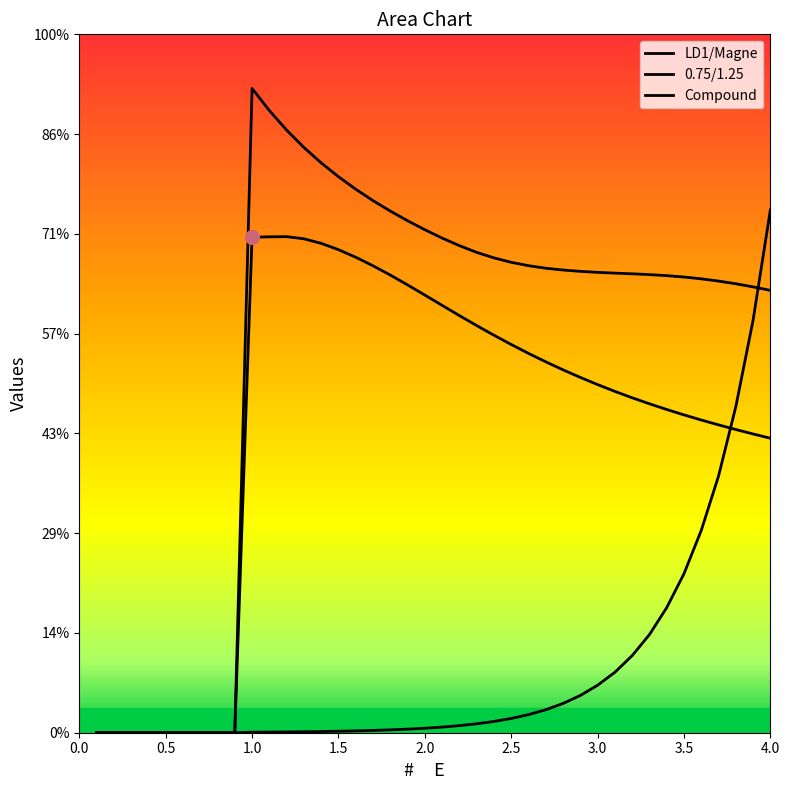

Reading right to left, what are all the values shown in this chart?

LD1/Magne: 0.9	0.9	0.9	0.9	0.9	0.9	0.9	0.9	0.9	0.9	0.9	0.9	0.9	0.9	0.9	0.9	1.0	1.0	1.0	1.0	1.0	1.0	1.0	1.1	1.1	1.1	1.1	1.2	1.2	1.2	1.3	0.0	0.0	0.0	0.0	0.0	0.0	0.0	0.0	0.0
0.75/1.25: 0.6	0.6	0.6	0.6	0.6	0.6	0.6	0.7	0.7	0.7	0.7	0.7	0.7	0.7	0.8	0.8	0.8	0.8	0.8	0.9	0.9	0.9	0.9	0.9	1.0	1.0	1.0	1.0	1.0	1.0	1.0	0.0	0.0	0.0	0.0	0.0	0.0	0.0	0.0	0.0
Compound: 1.0	0.8	0.7	0.5	0.4	0.3	0.3	0.2	0.2	0.1	0.1	0.1	0.1	0.0	0.0	0.0	0.0	0.0	0.0	0.0	0.0	0.0	0.0	0.0	0.0	0.0	0.0	0.0	0.0	0.0	0.0	0.0	0.0	0.0	0.0	0.0	0.0	0.0	0.0	0.0